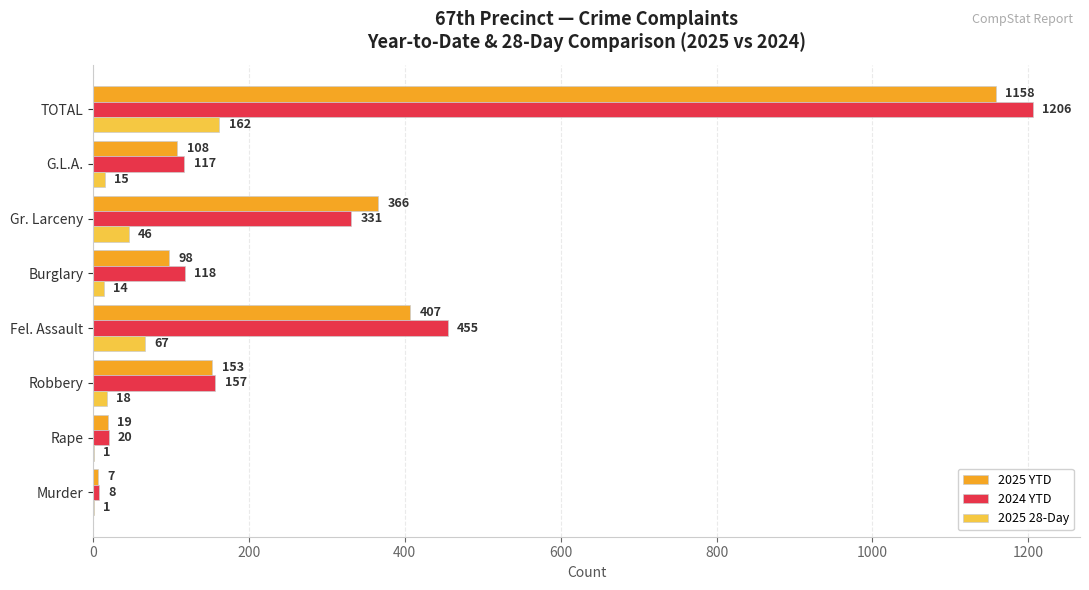

How many distinct data groups are displayed?

3